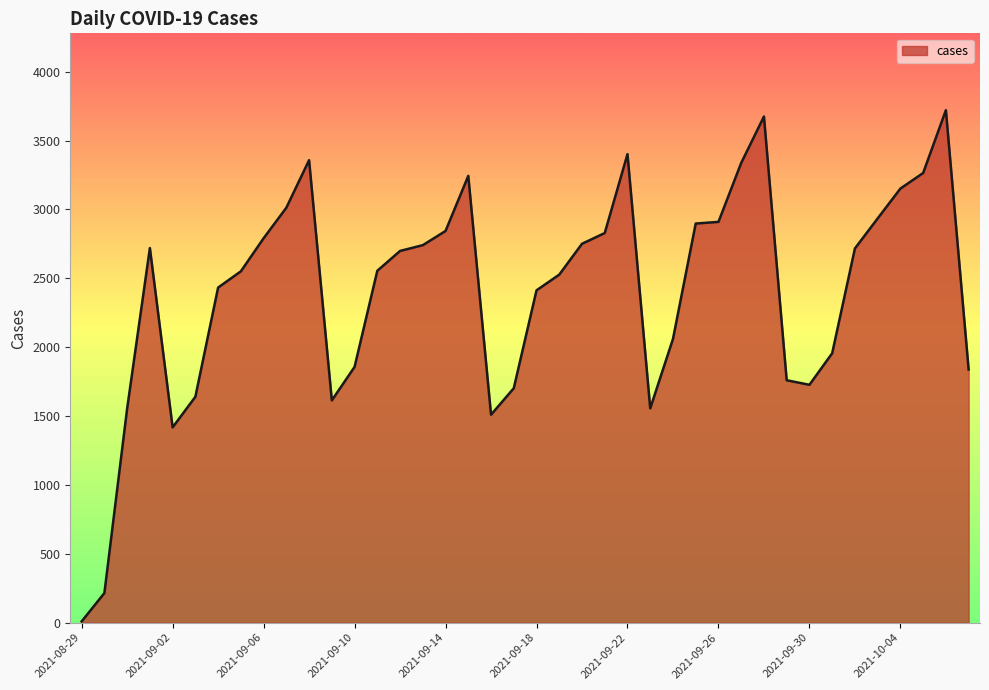

What is the difference between the maximum and minimum values?

3712